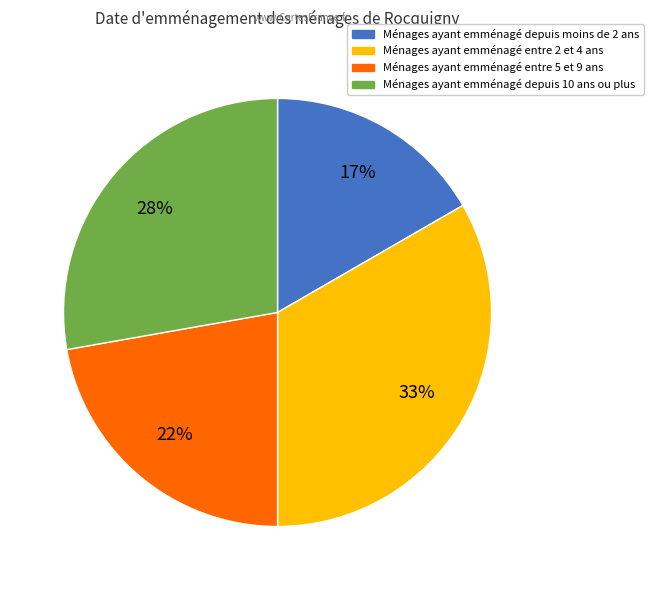

Is there a majority slice in this chart?

No